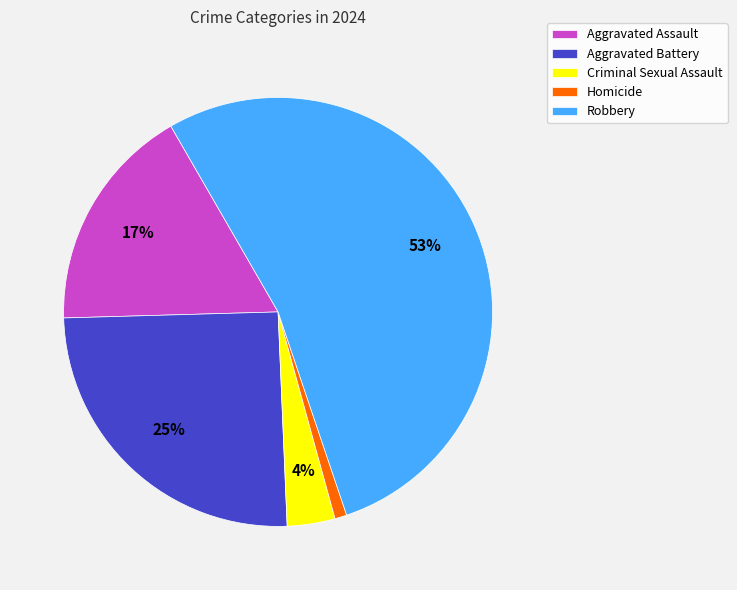

How many slices are in this pie chart?

5